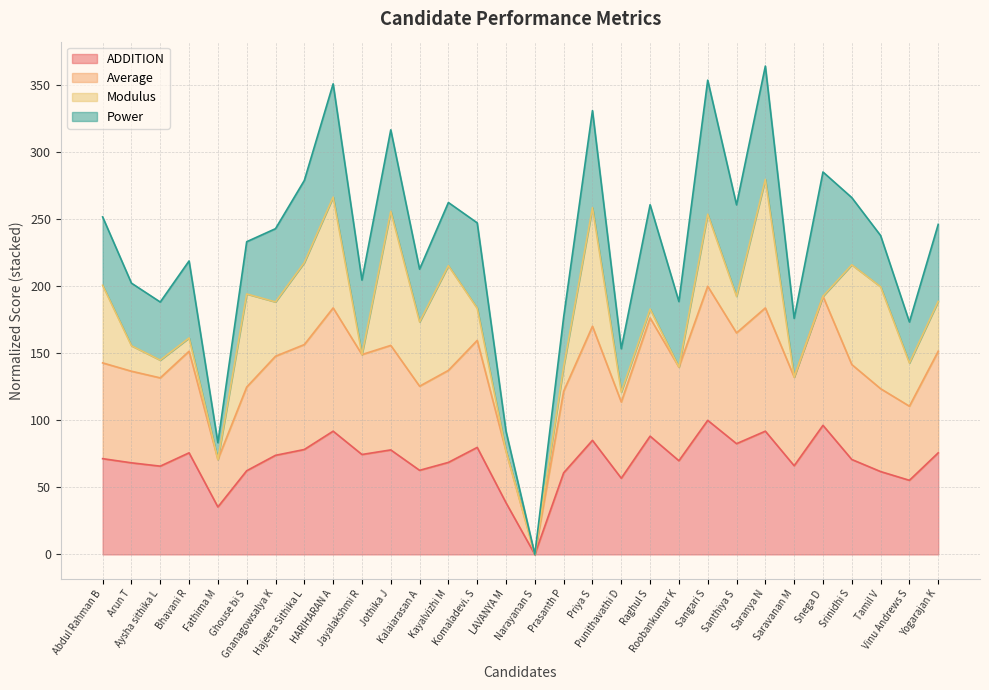

Where does the ADDITION series first go above 71?

Abdul Rahman B